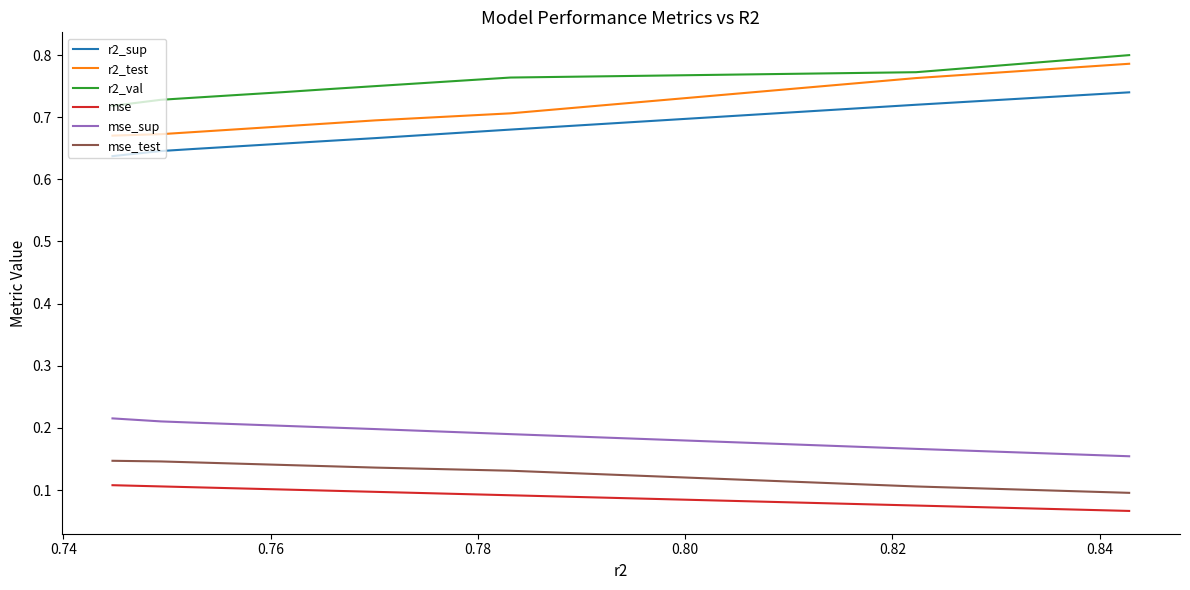

Which series has the largest total across all categories?

r2_val